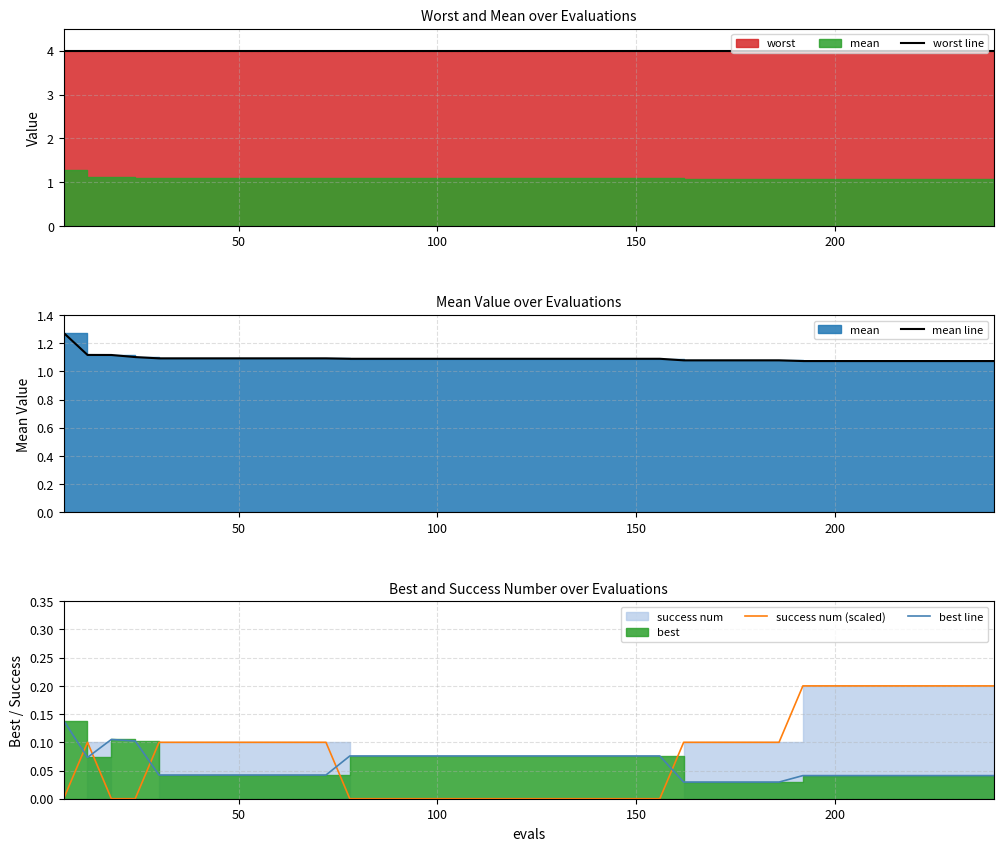

What is the highest value of the mean line series?

1.3